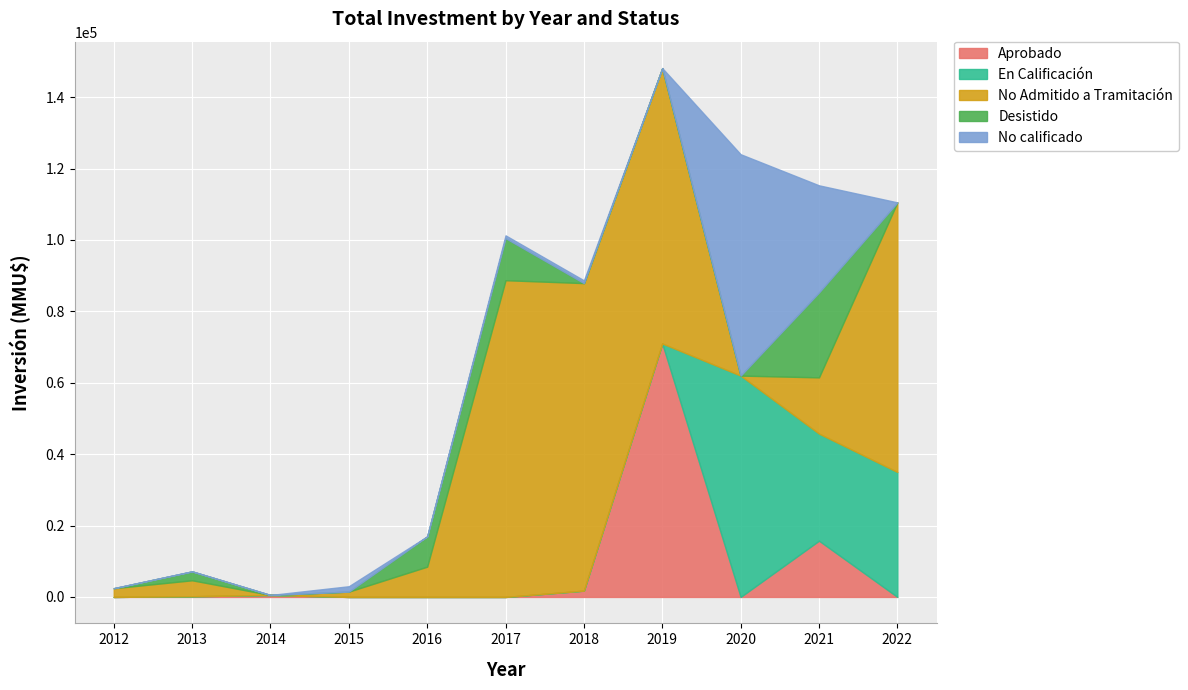

How many interior local peaks does the No Admitido a Tramitación series have?

2